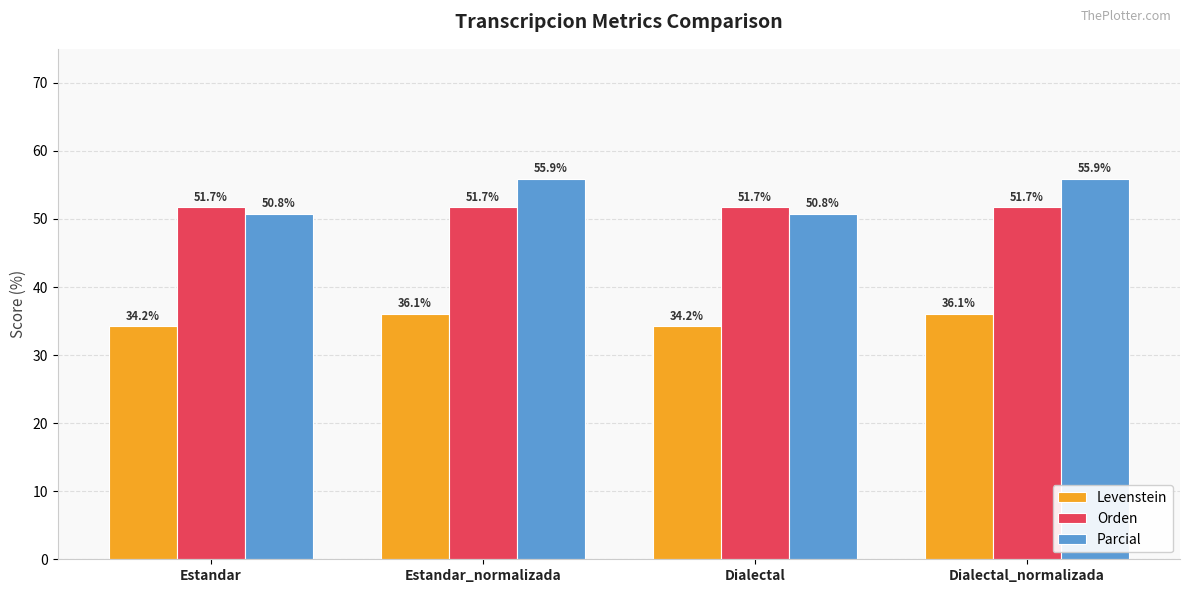

What is the sum of the Orden values at Estandar_normalizada and Dialectal_normalizada?

103.4